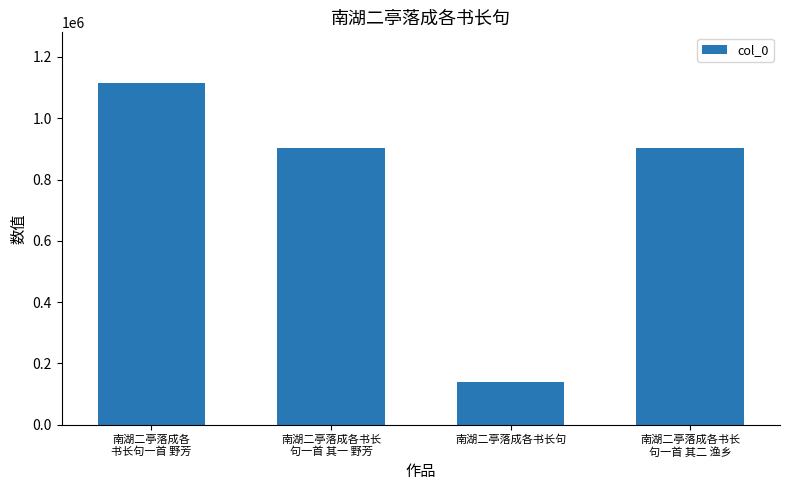

Which has a higher value, 南湖二亭落成各书长
句一首 其一 野芳 or 南湖二亭落成各
书长句一首 野芳?

南湖二亭落成各
书长句一首 野芳